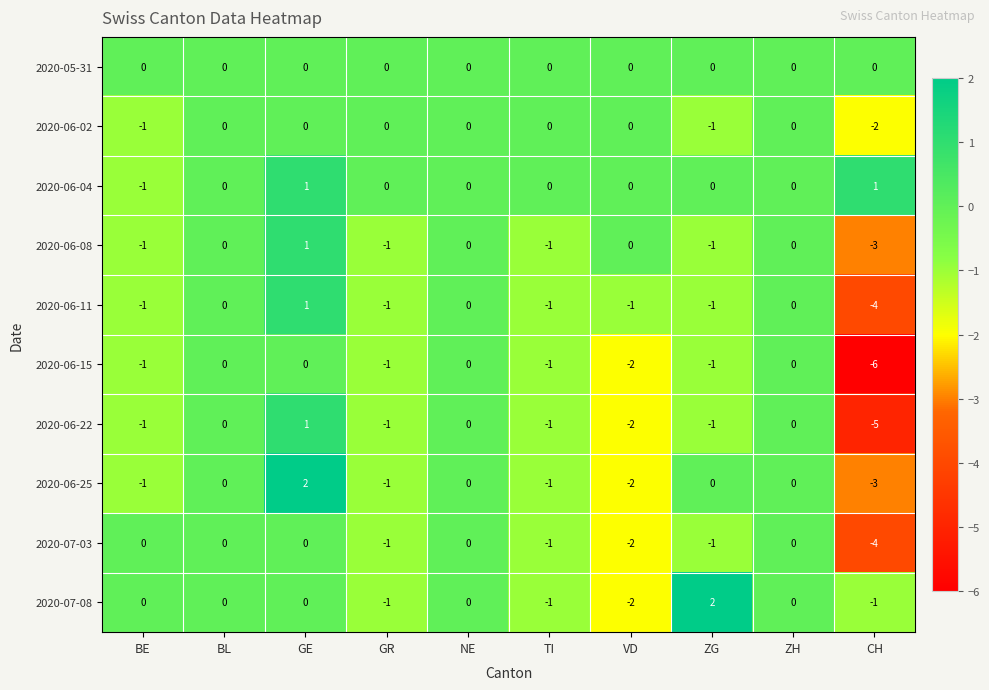

Between ZG and ZH, which series saw the biggest shift?

2020-07-08